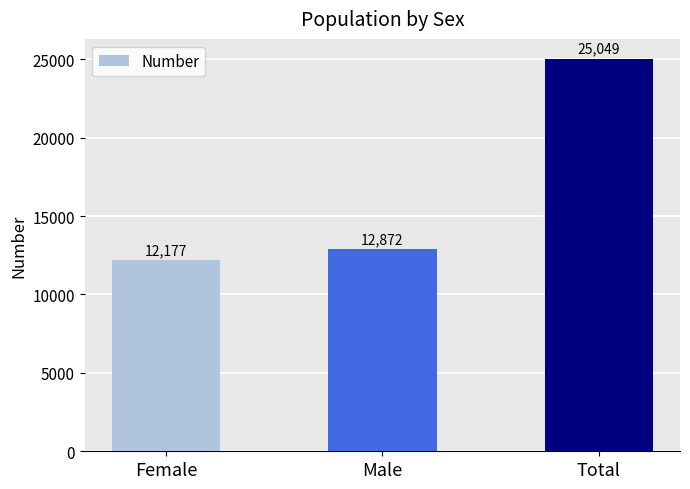

Reading left to right, extract all data points from this chart.

Female=12177	Male=12872	Total=25049